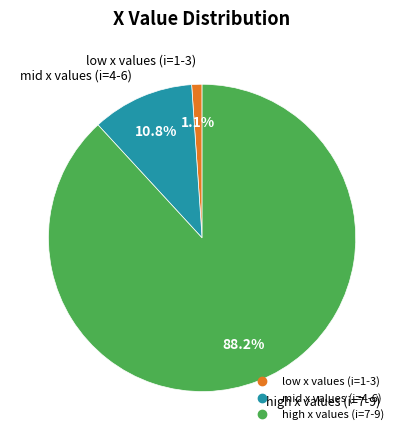

Count the number of slices in the pie.

3